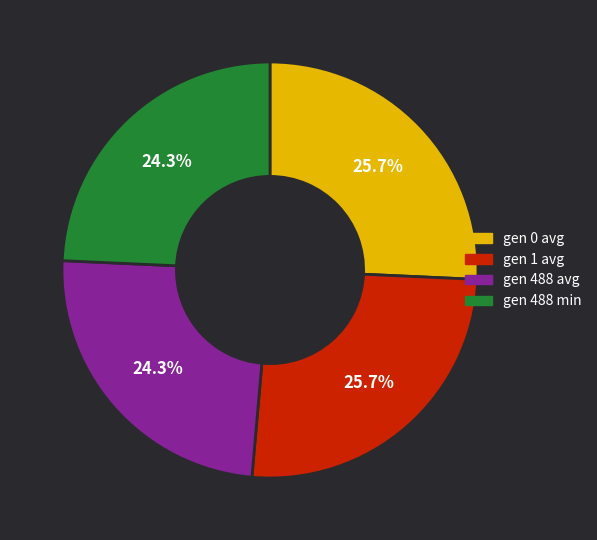

Does gen 488 min account for over 50% of the chart?

No